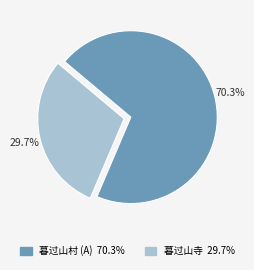

Is there a majority slice in this chart?

Yes